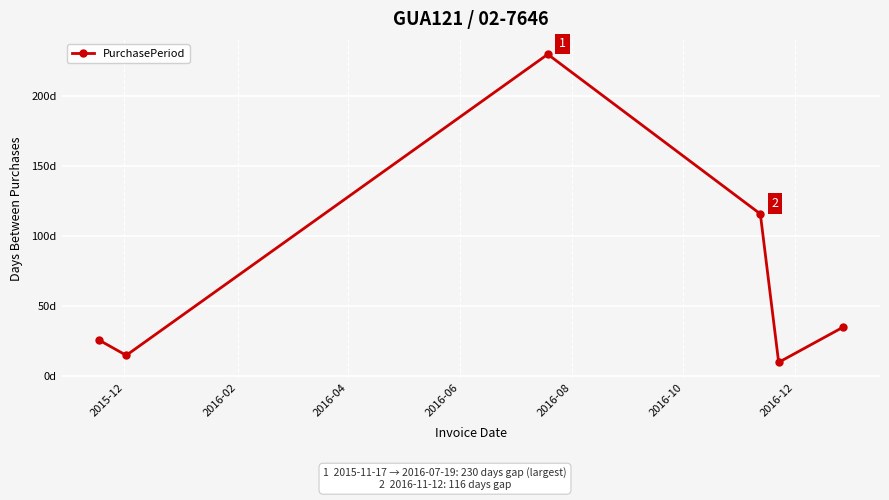

Is this an area chart (filled region under the line)?

No